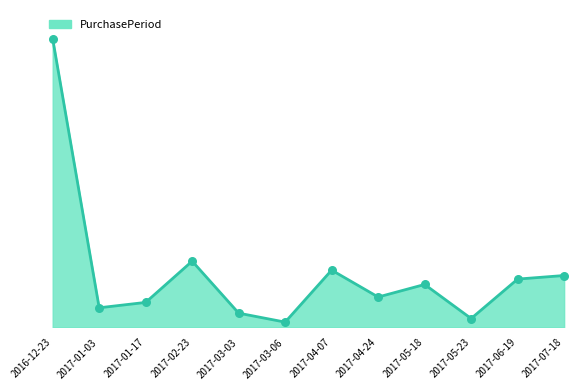

Which has a higher value, 2017-05-18 or 2017-05-23?

2017-05-18